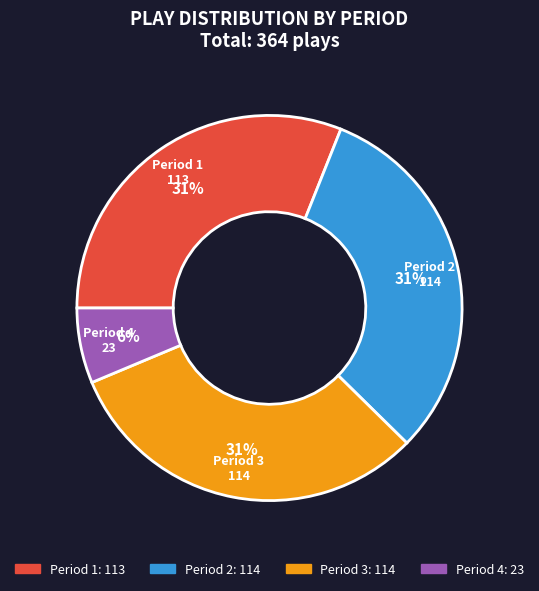

Which slice is the smallest?

Period 4